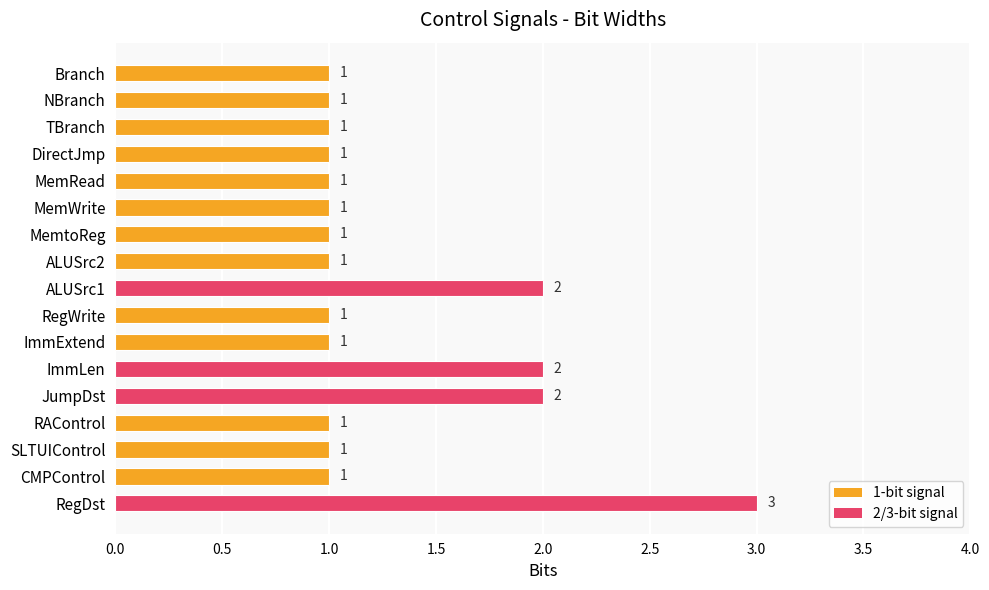

What is the value of the 13th bar from the top?

2